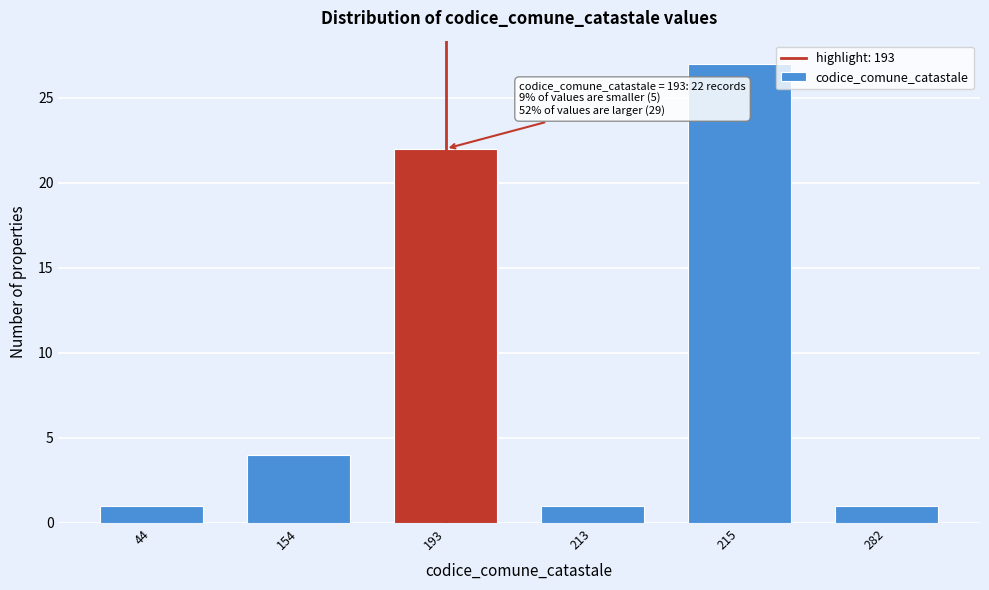

Reading left to right, transcribe all the data shown in this chart.

1	4	22	1	27	1